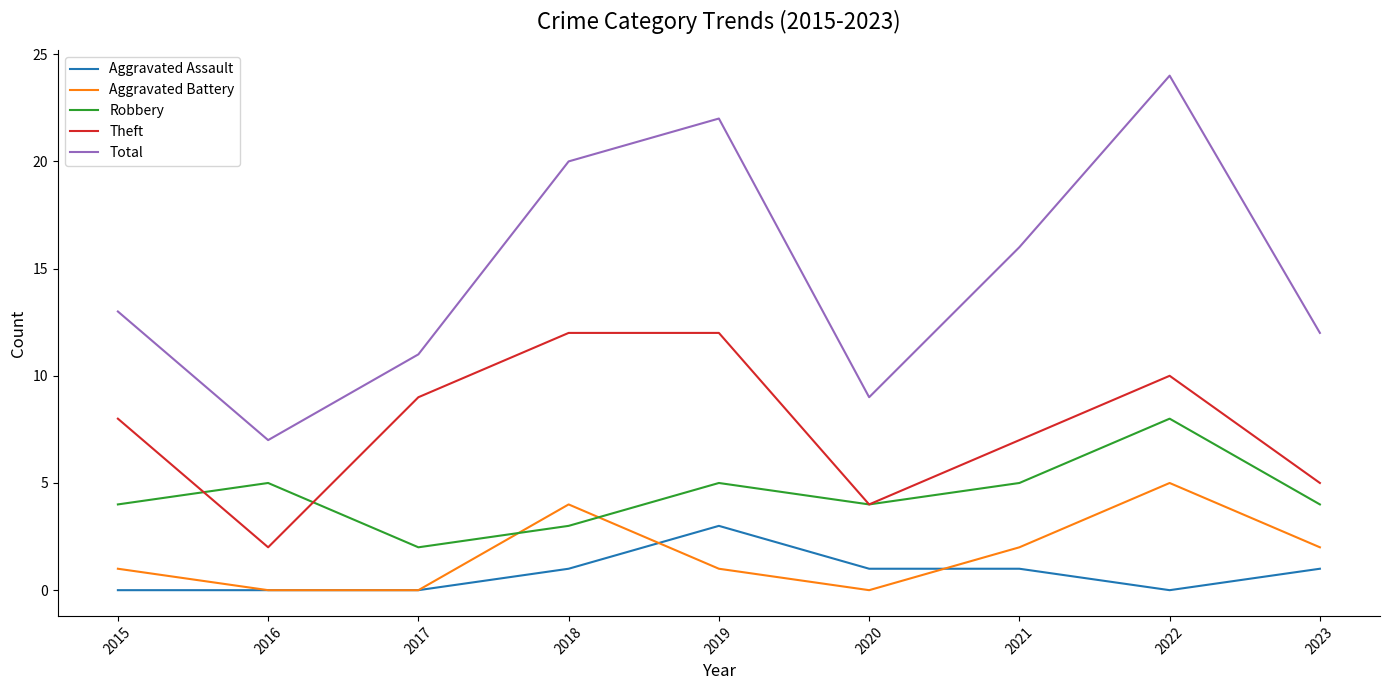

What are all the series names shown in the legend?

Aggravated Assault, Aggravated Battery, Robbery, Theft, Total